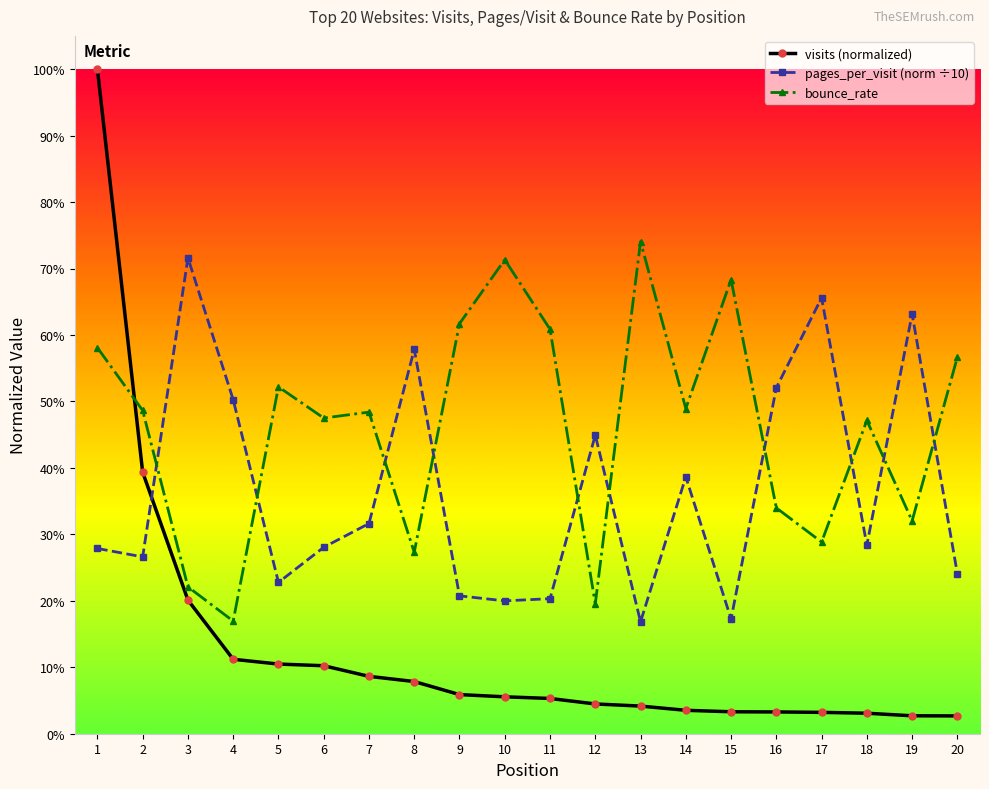

What is the minimum value for pages_per_visit (norm ÷10)?

0.2